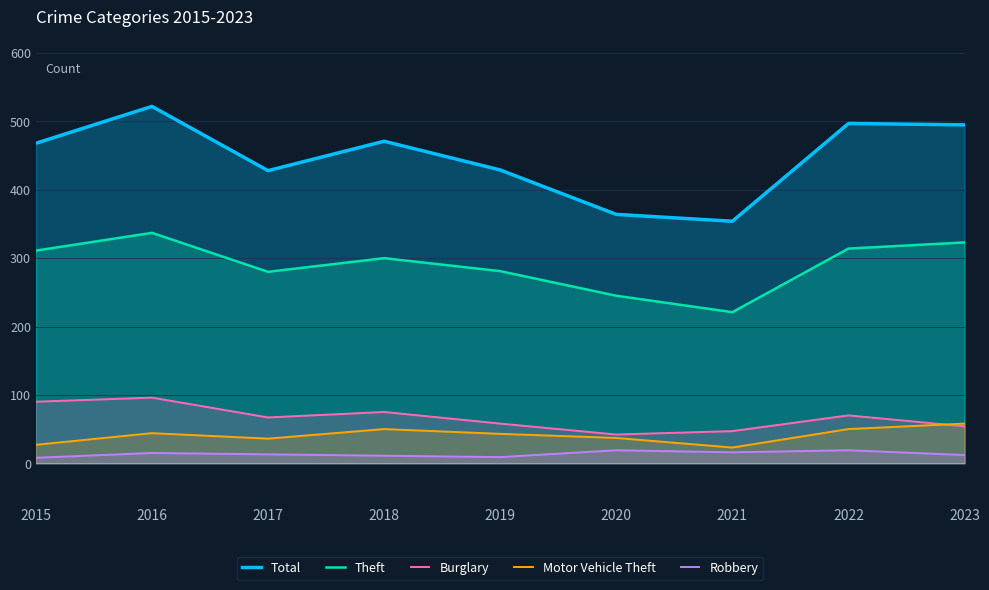

At how many categories does at least one series exceed 194?

9